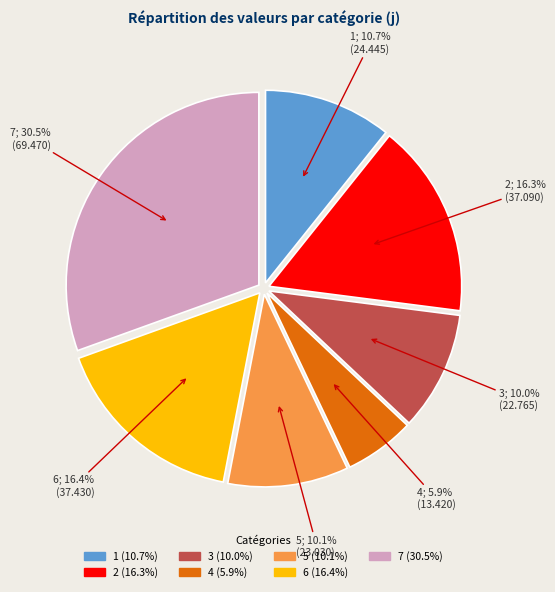

Which category has the smallest portion of the pie?

4